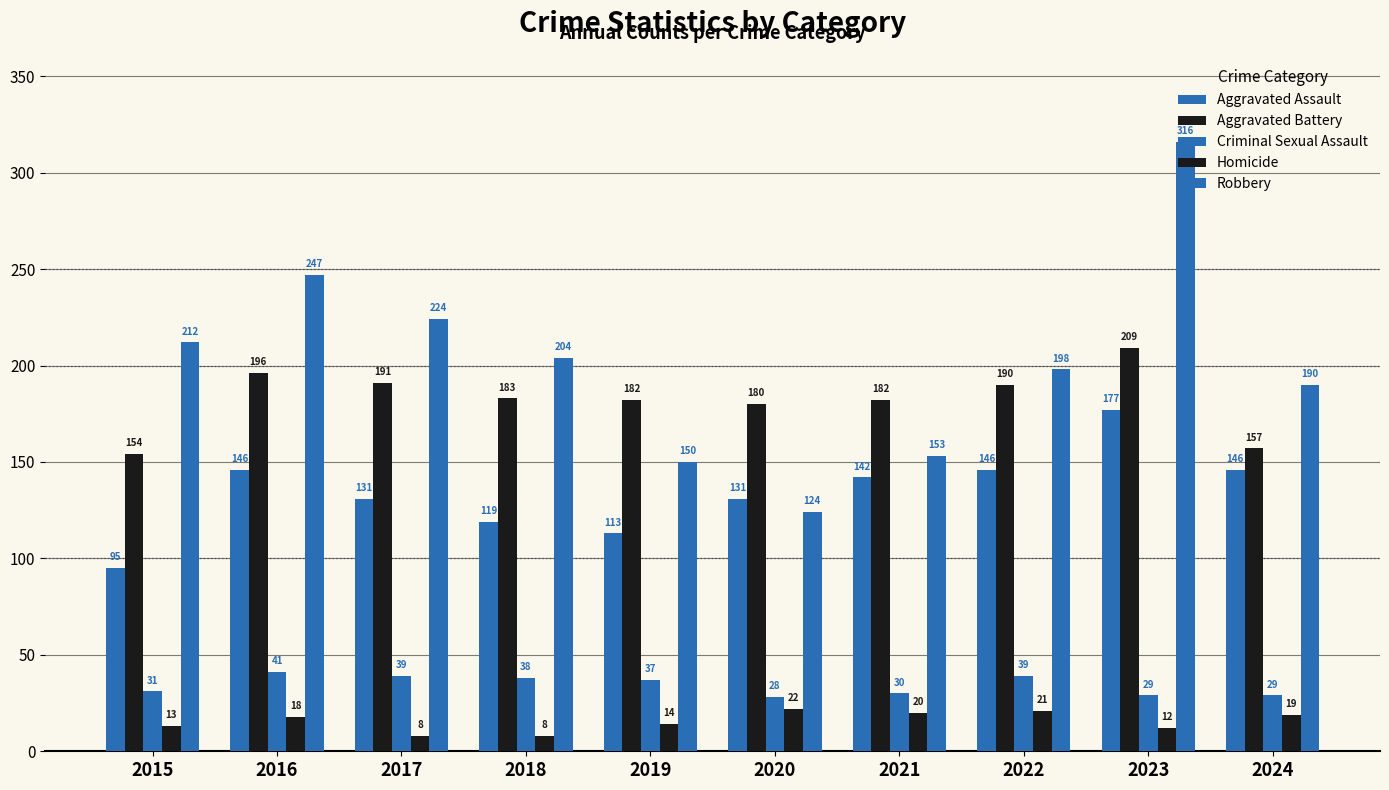

Rank the categories by Homicide value from lowest to highest.

2017, 2018, 2023, 2015, 2019, 2016, 2024, 2021, 2022, 2020